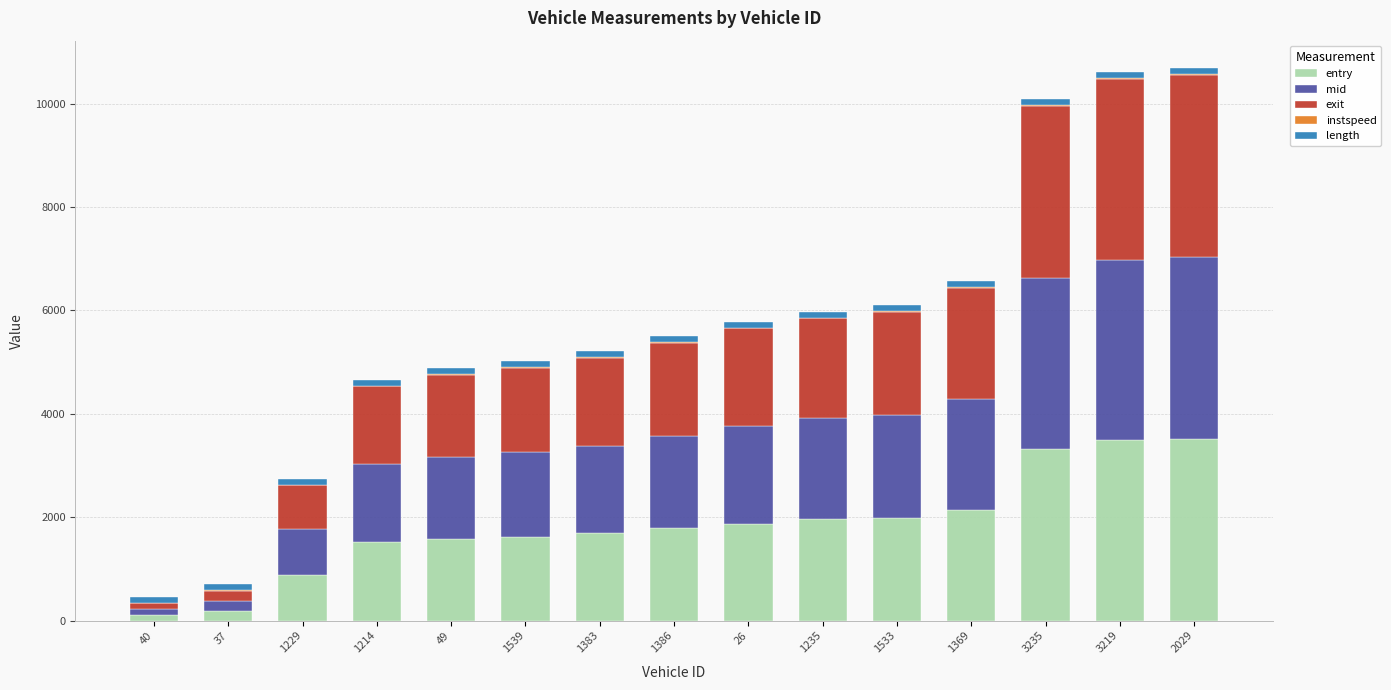

How many data points in entry are above 1784?

8